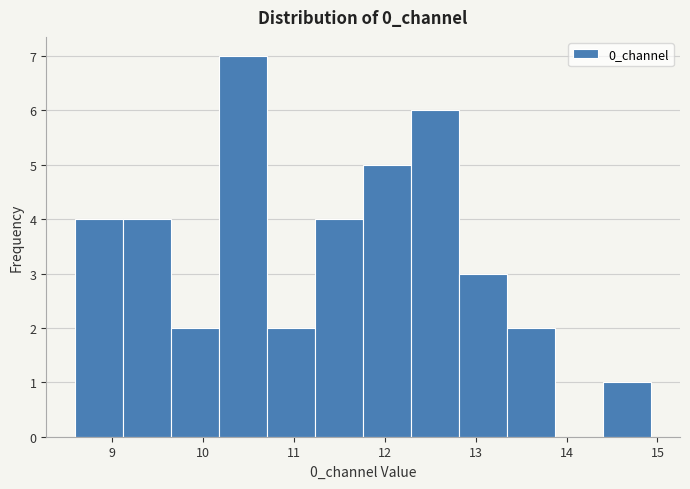

Over which range of the x-axis is the bar tallest?

10.2 to 10.7